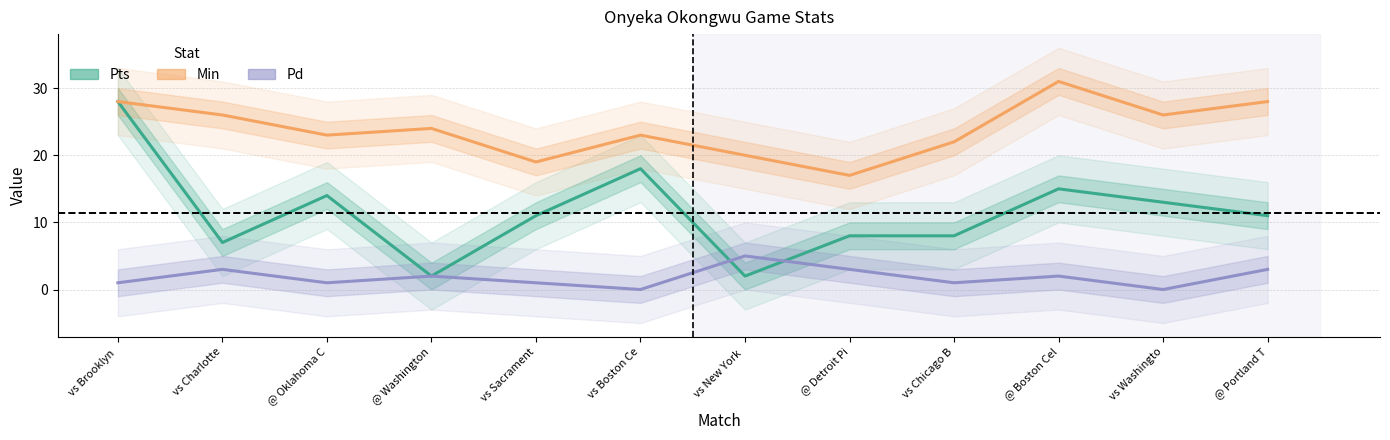

How many intersections are there between Pts and Pd?

2